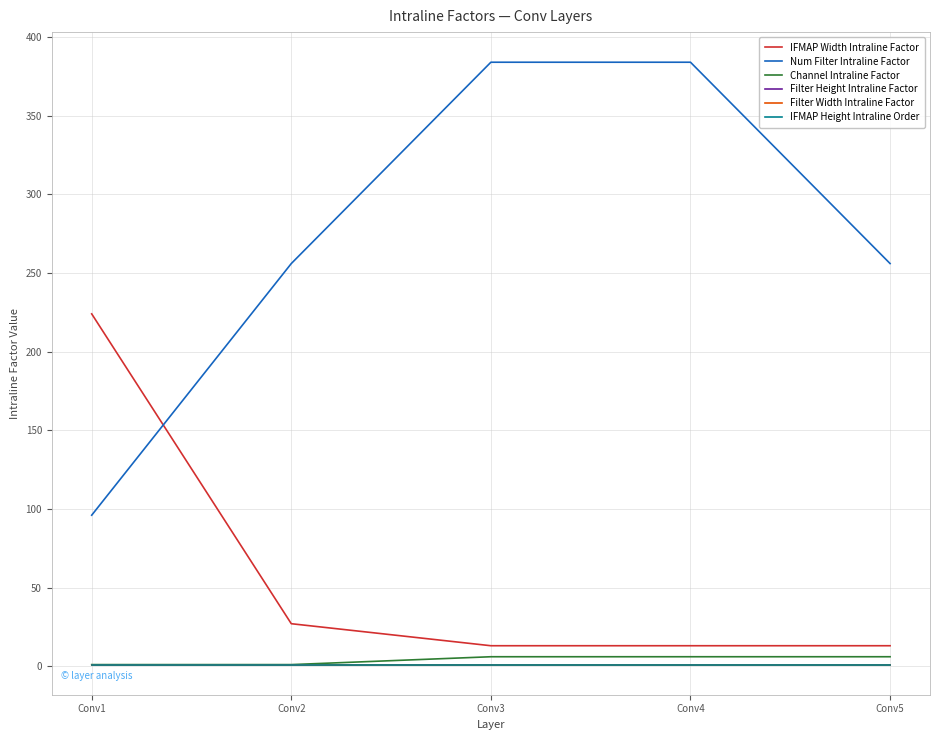

Is this an area chart (filled region under the line)?

No